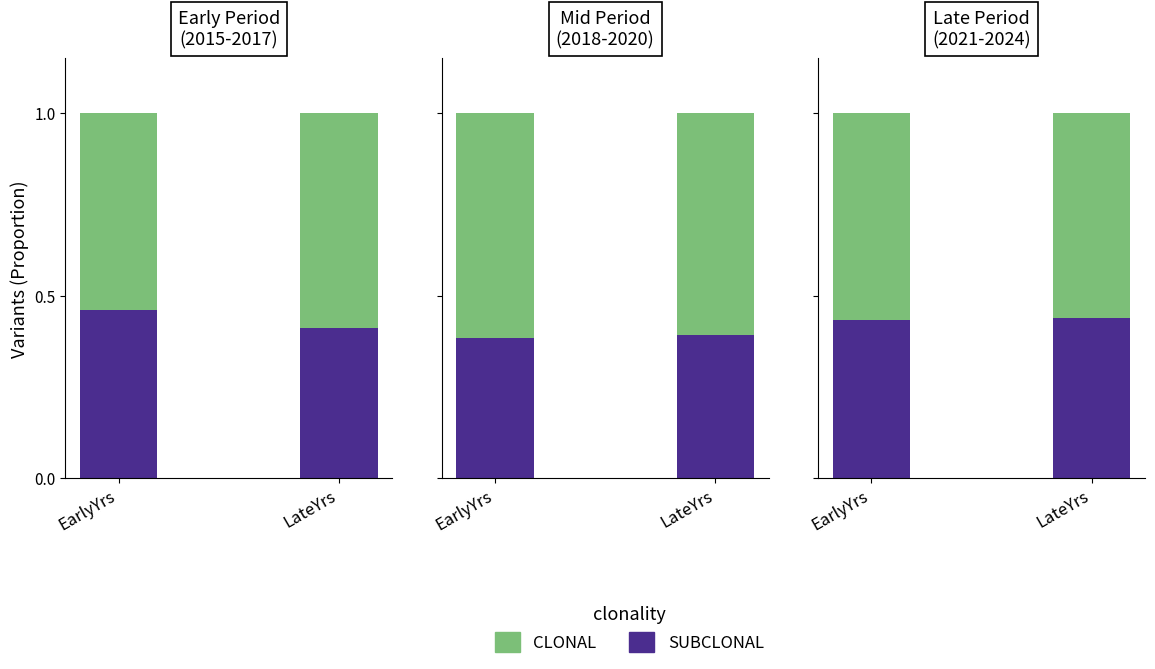

At how many categories does at least one series exceed 0?

2